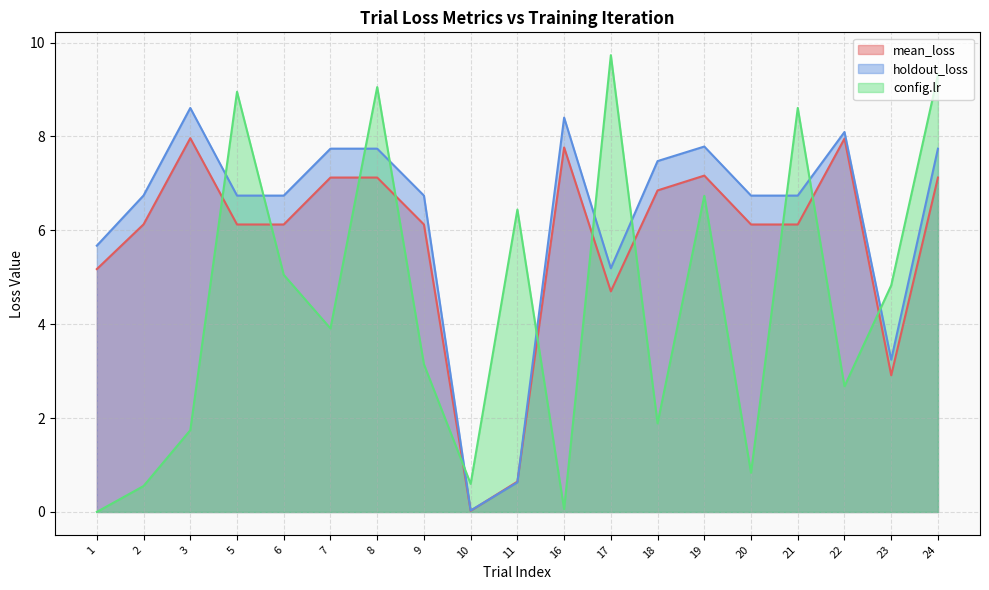

What is the value of the mean_loss point at the 2nd from the left?

6.1